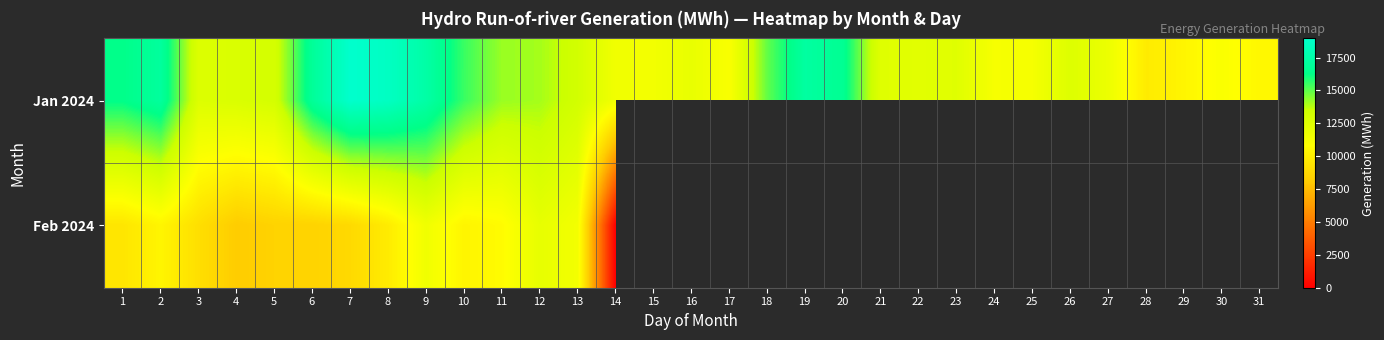

Which series has the largest total across all categories?

Jan 2024